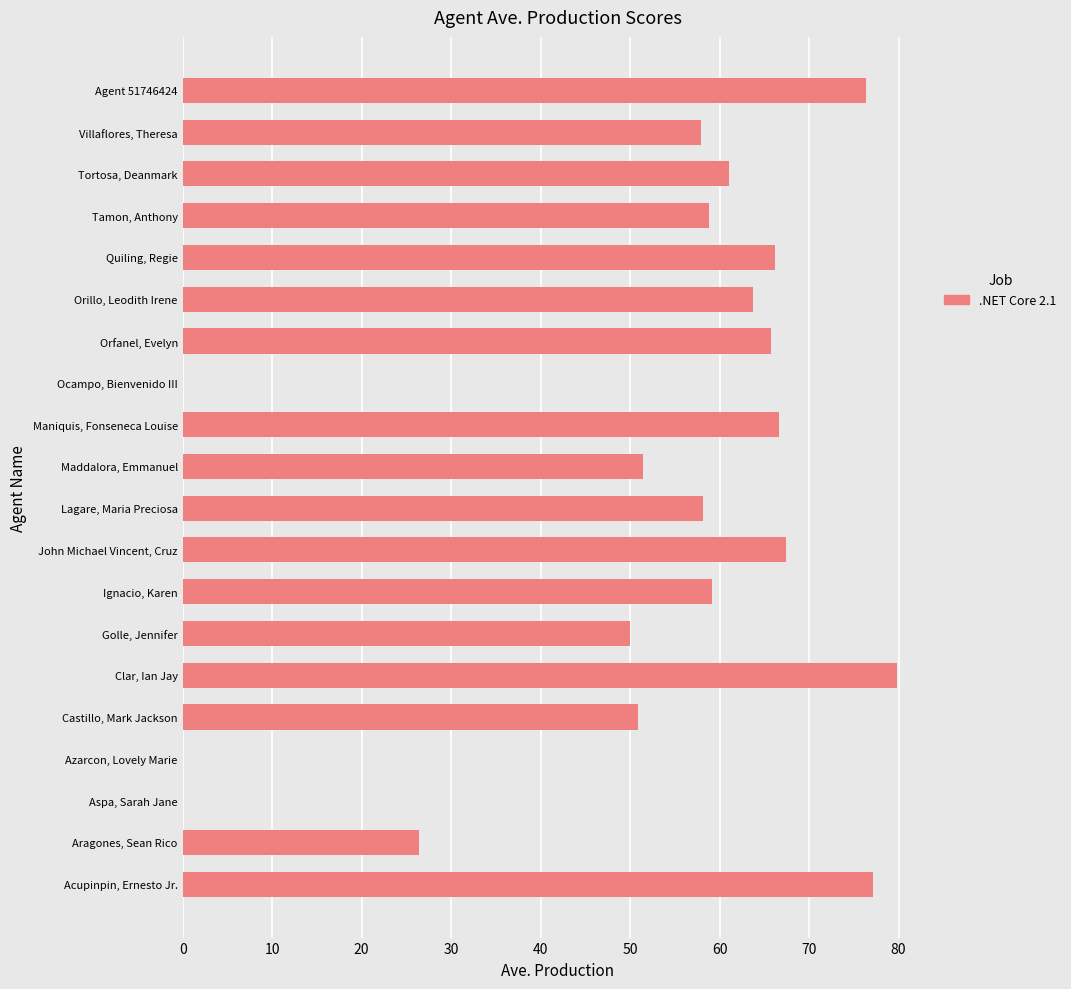

What is the sum of the values at Aspa, Sarah Jane and Quiling, Regie?

66.2